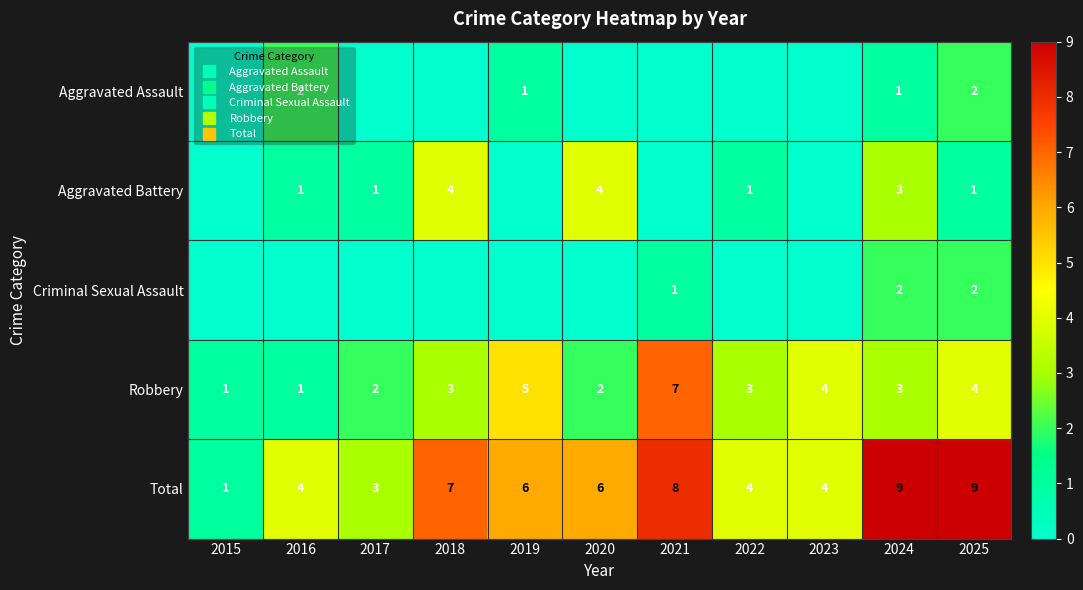

What is the sum of the Total values at 2018 and 2020?

13